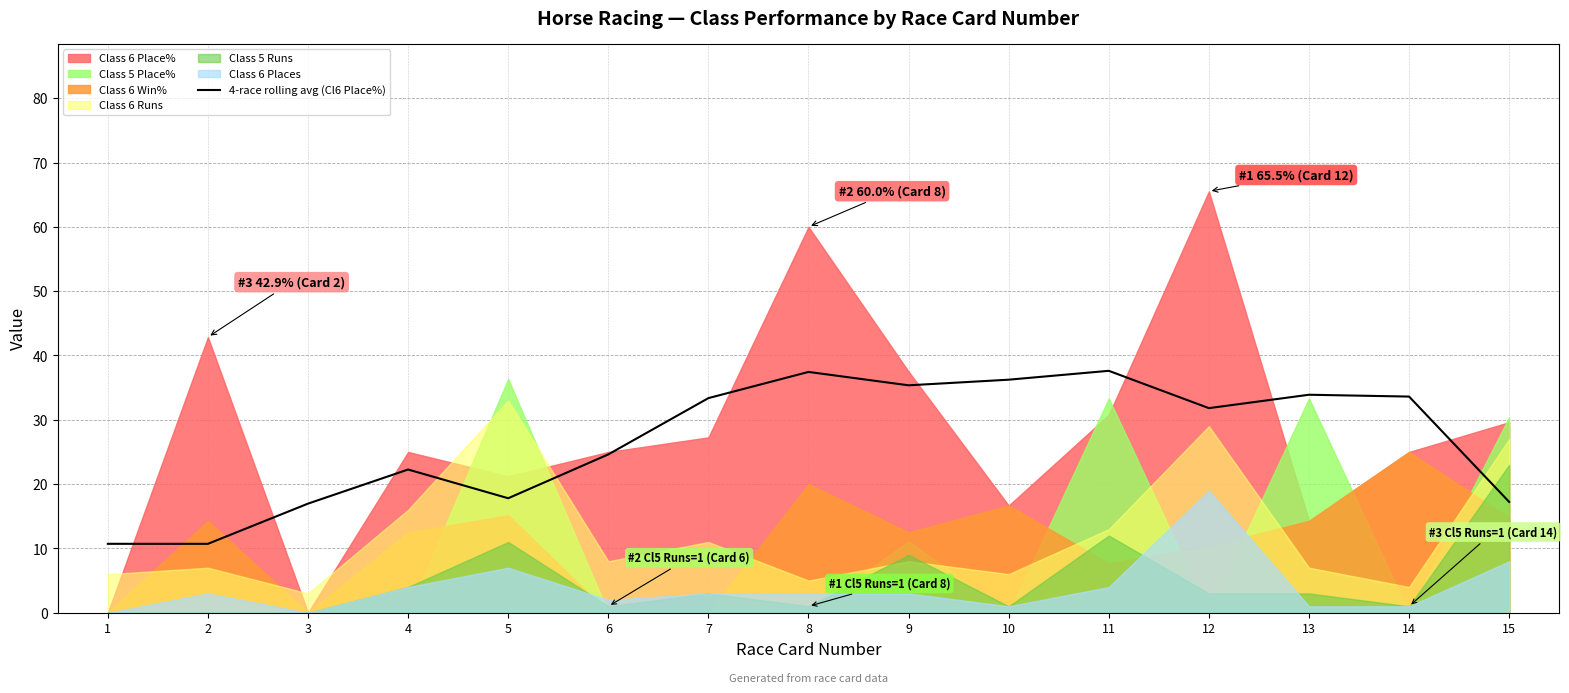

How many lines are shown in the chart?

1